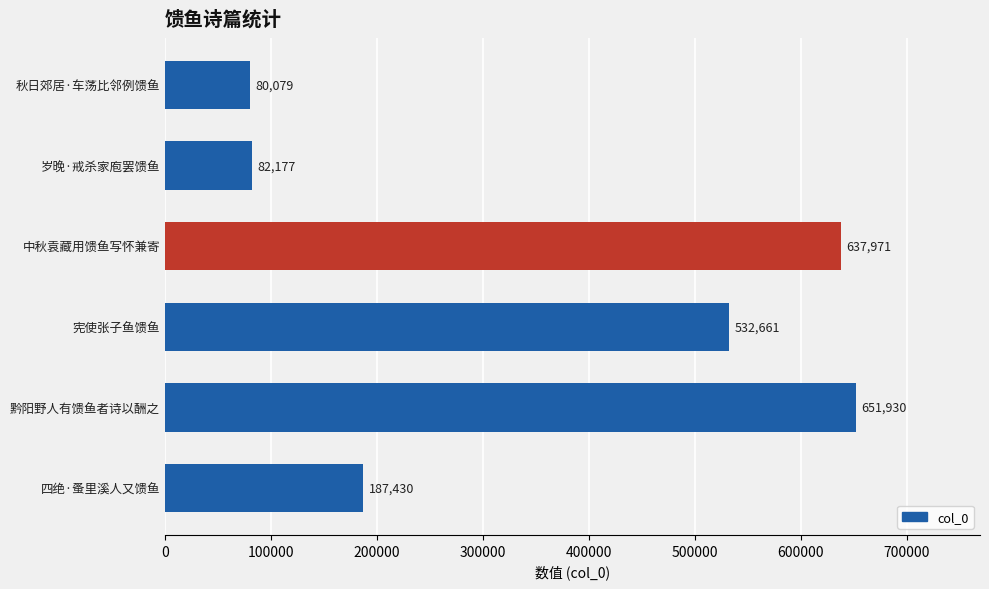

True or false: the data shows 637971 at 中秋袁藏用馈鱼写怀兼寄.

True